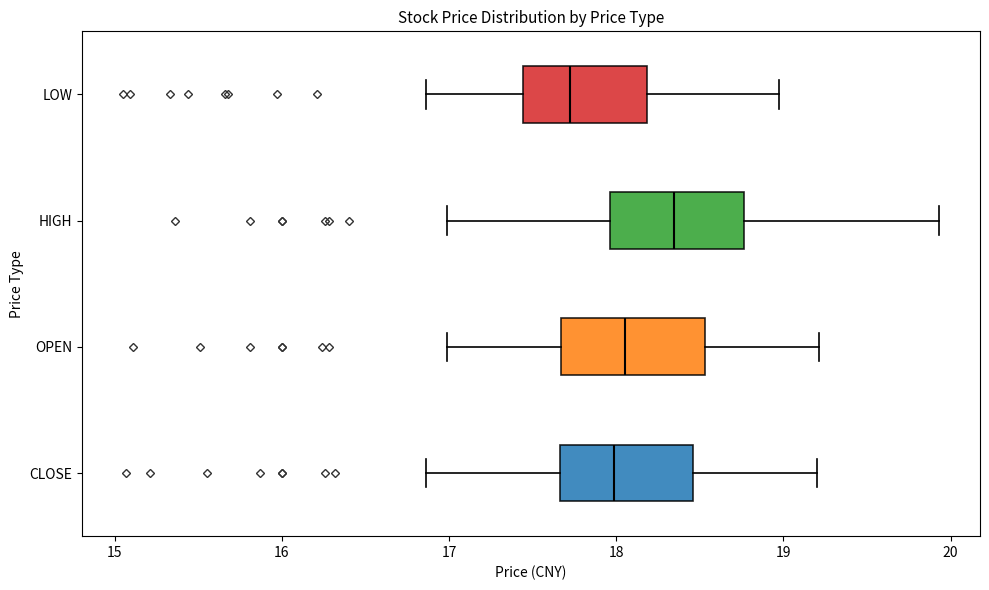

Reading bottom to top, read every box against the x-axis: the position of its median line, the range the box covers, and the ends of its whiskers. The values are not printed on the chart, so give them approximately, as read against the axis.

CLOSE: median 18.0, box 17.7 to 18.5, whiskers 16.9 to 19.2
OPEN: median 18.1, box 17.7 to 18.5, whiskers 17.0 to 19.2
HIGH: median 18.3, box 18.0 to 18.8, whiskers 17.0 to 19.9
LOW: median 17.7, box 17.4 to 18.2, whiskers 16.9 to 19.0